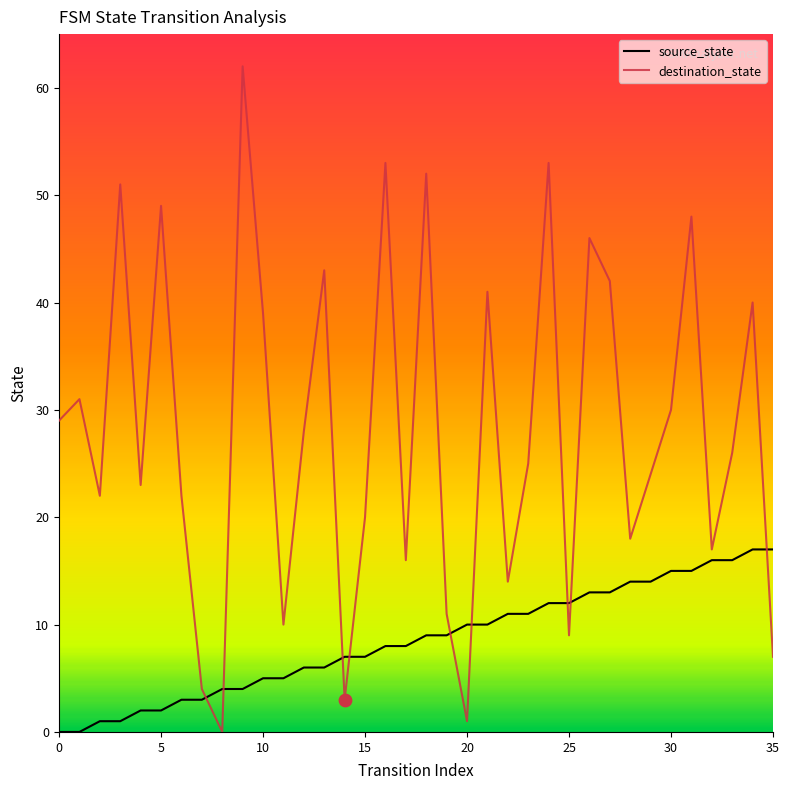

What are all the series names shown in the legend?

source_state, destination_state